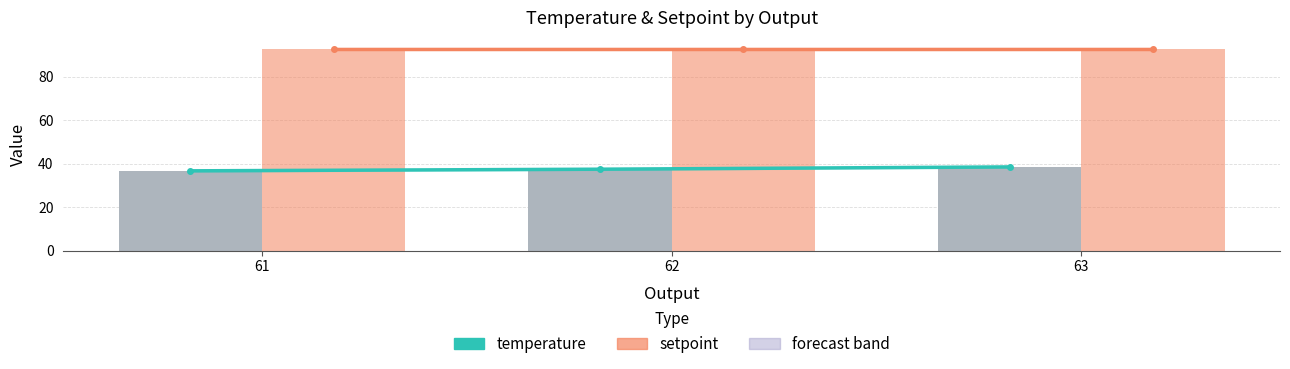

What is the value of the setpoint trend bar at the 2nd from the left?

93.0